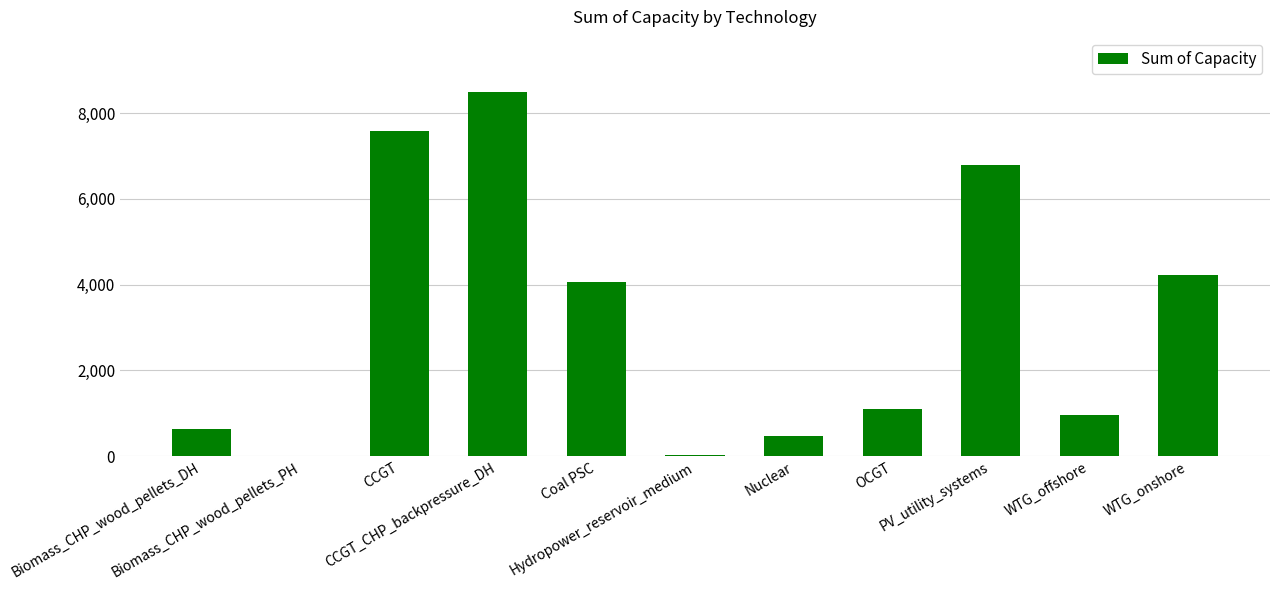

What is the greatest value displayed?

8502.0